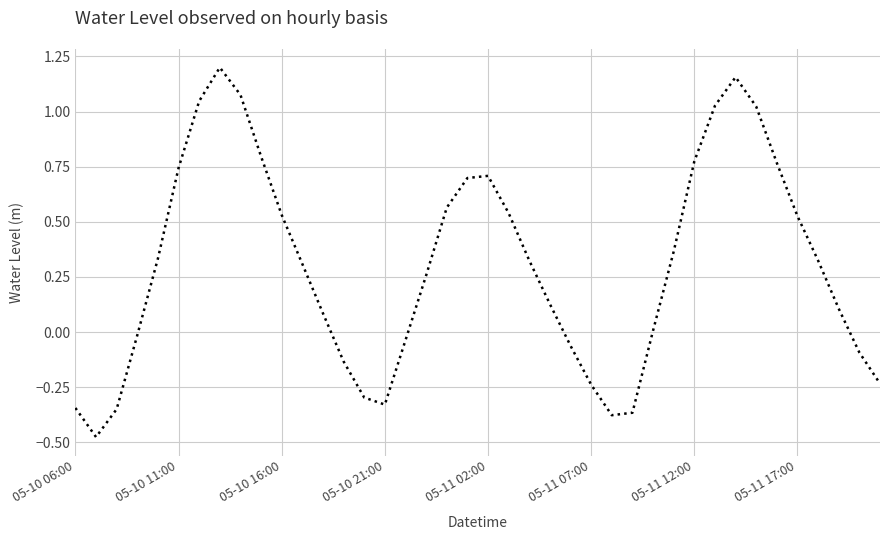

How many lines are shown in the chart?

1